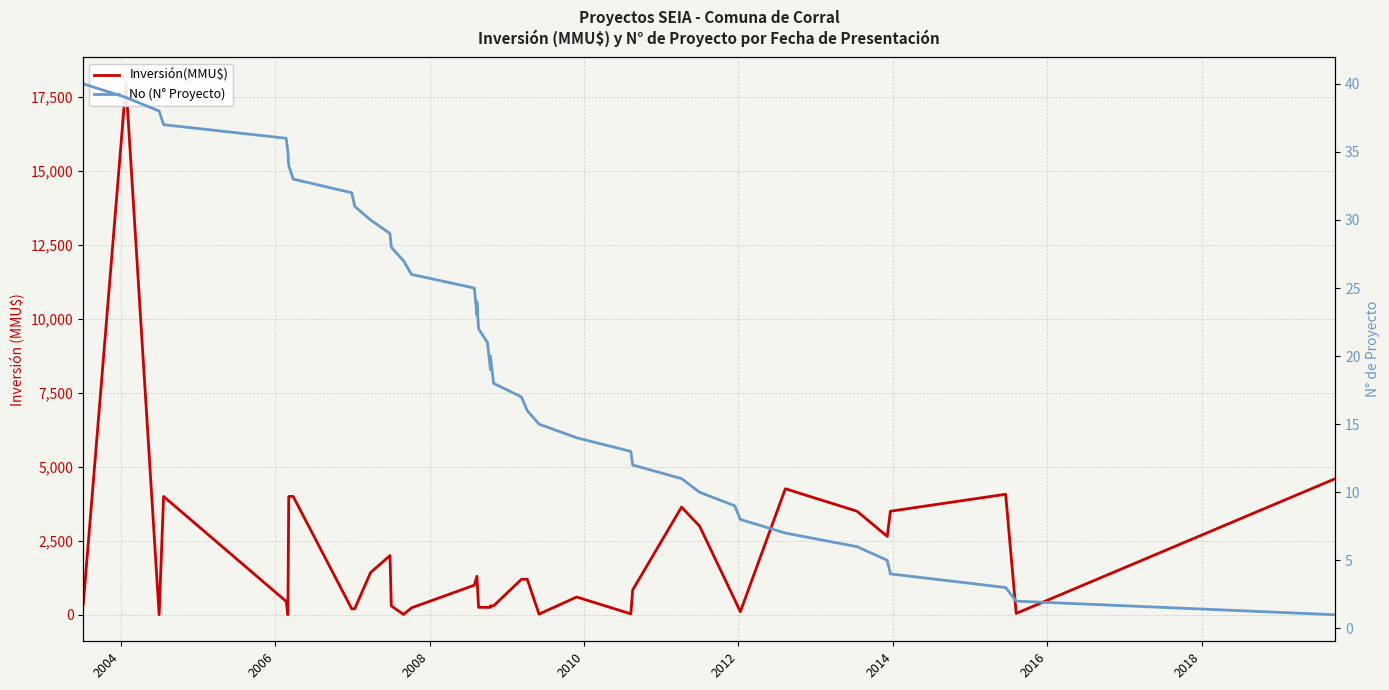

After their last crossing, which series has the higher values: Inversión(MMU$) or No (N° Proyecto)?

Inversión(MMU$)